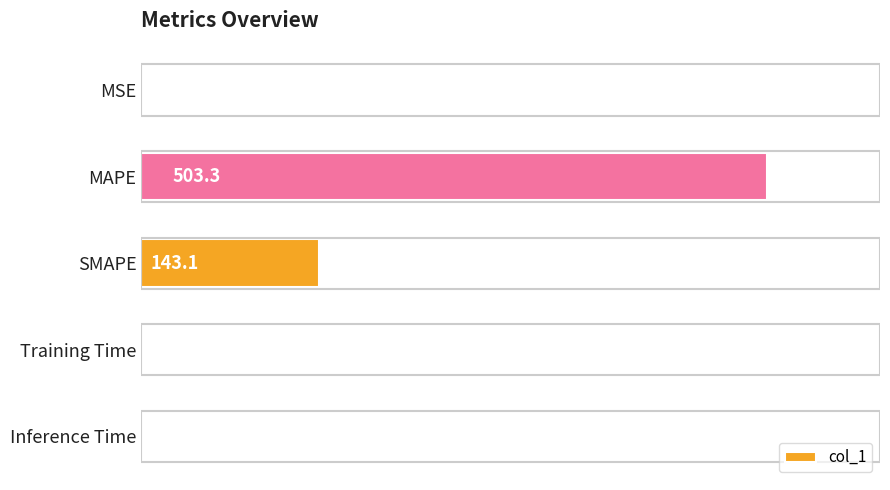

Between MAPE and Training Time, which is larger?

MAPE